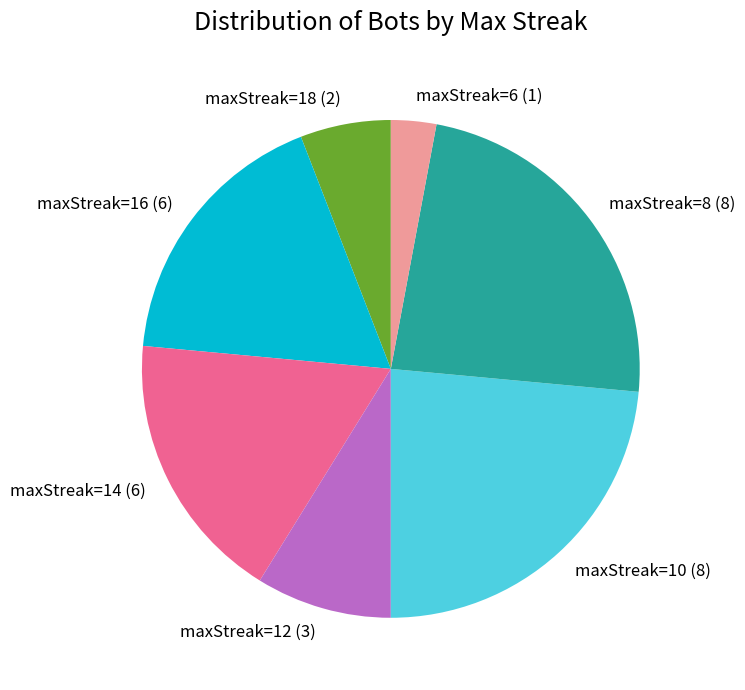

What is the smallest slice in the pie chart?

maxStreak=6 (1)